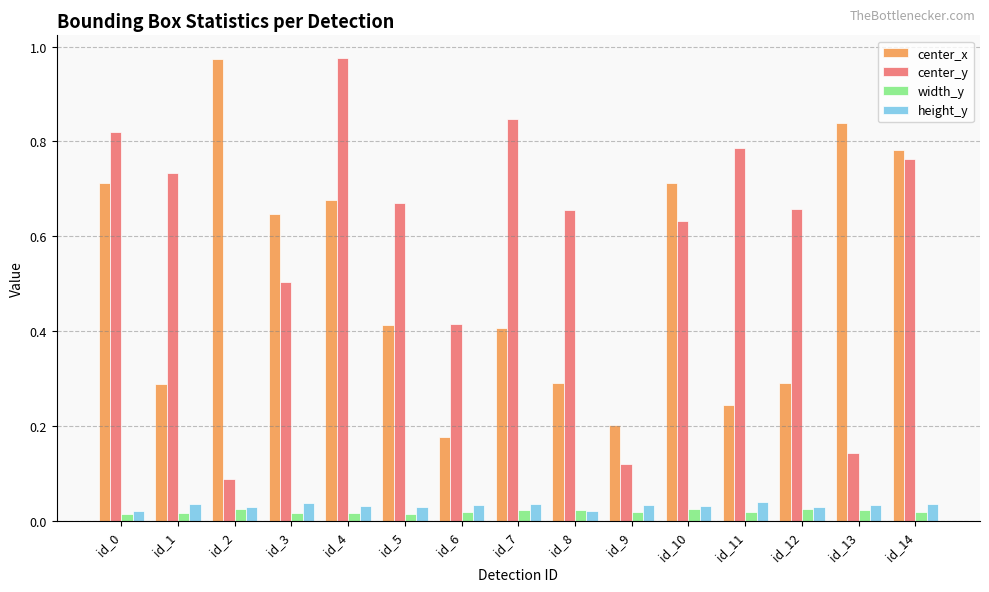

Which series changed the most between id_1 and id_3?

center_x